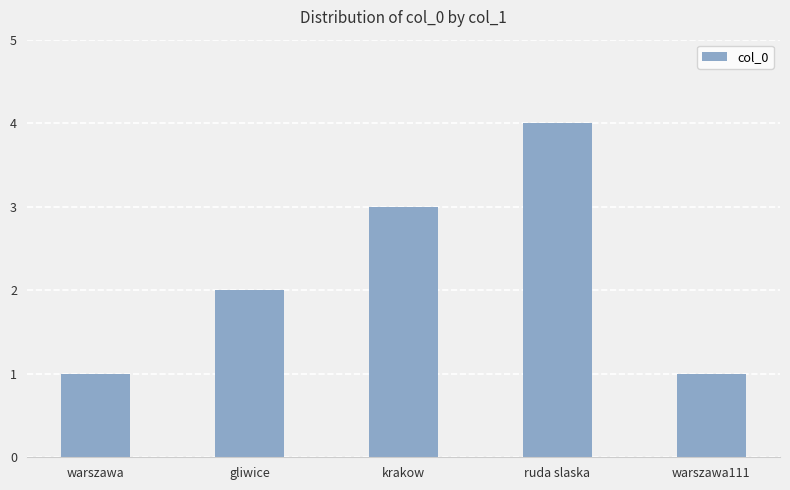

What is the difference between the maximum and minimum values?

3